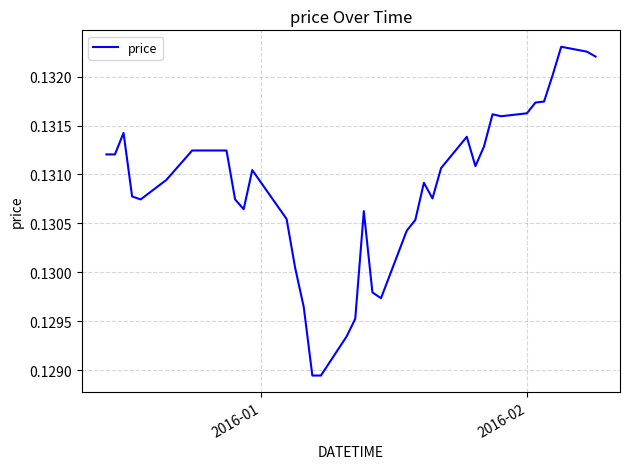

Does the chart display data point markers on the line(s)?

No